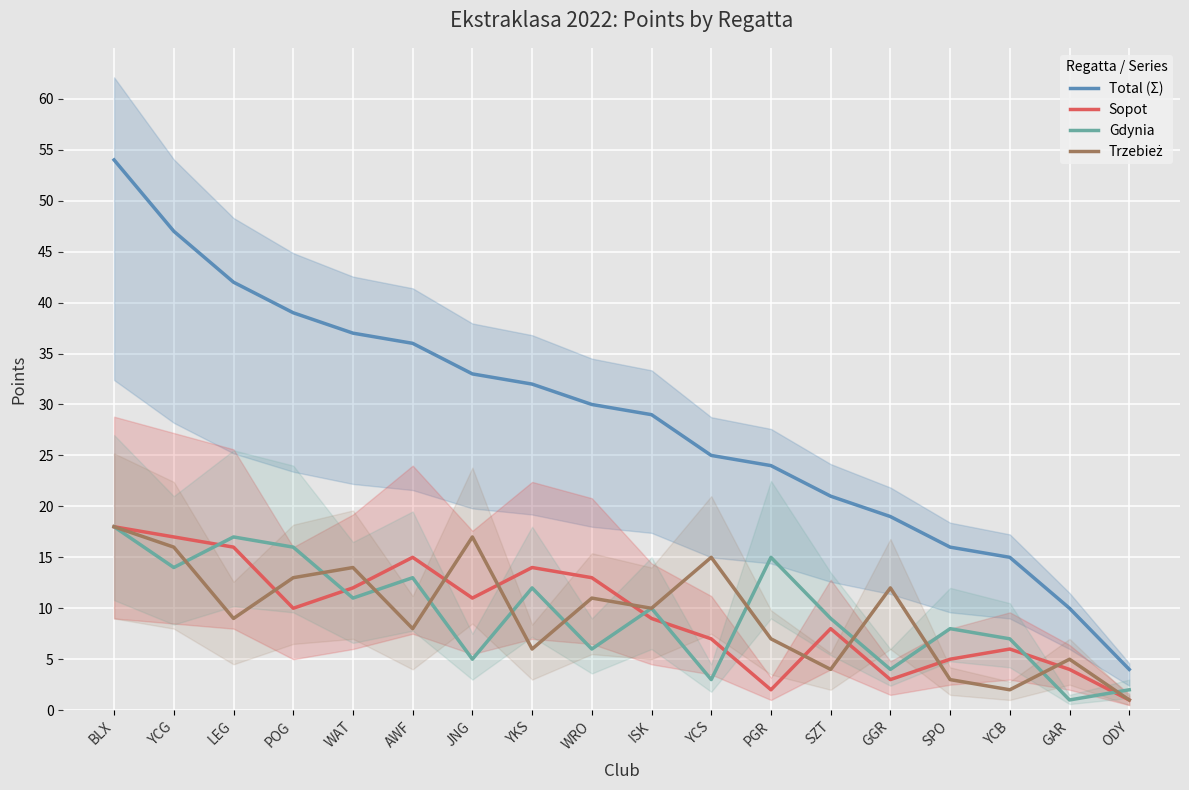

Is the value of Sopot at ISK greater than the value of Gdynia at POG?

No